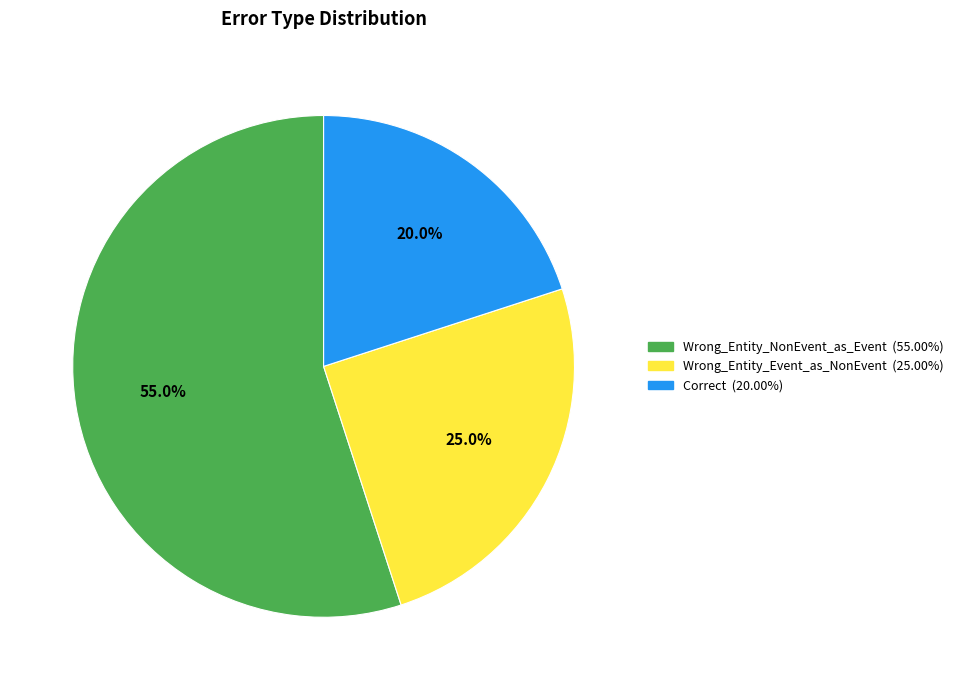

To the nearest percent, what is the combined percentage of Wrong_Entity_Event_as_NonEvent and Wrong_Entity_NonEvent_as_Event?

80%